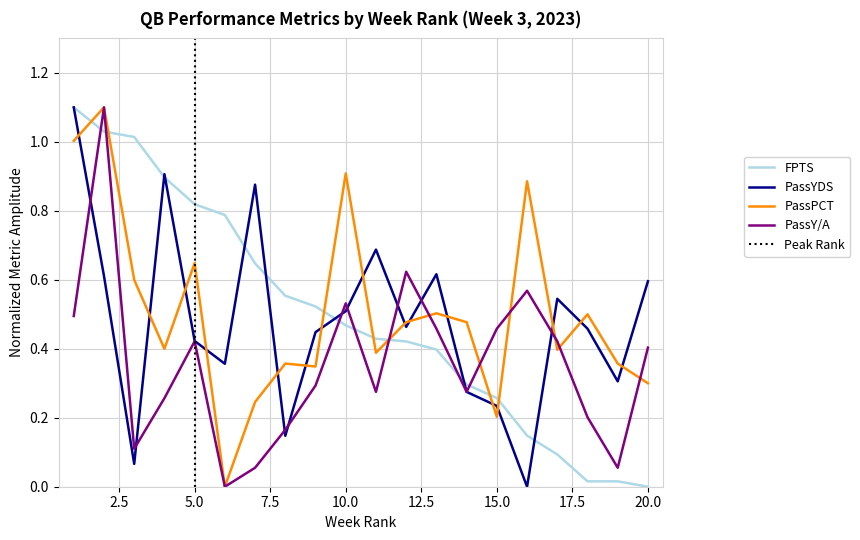

Rank the series at 3 from highest to lowest value.

FPTS, PassPCT, PassY/A, PassYDS